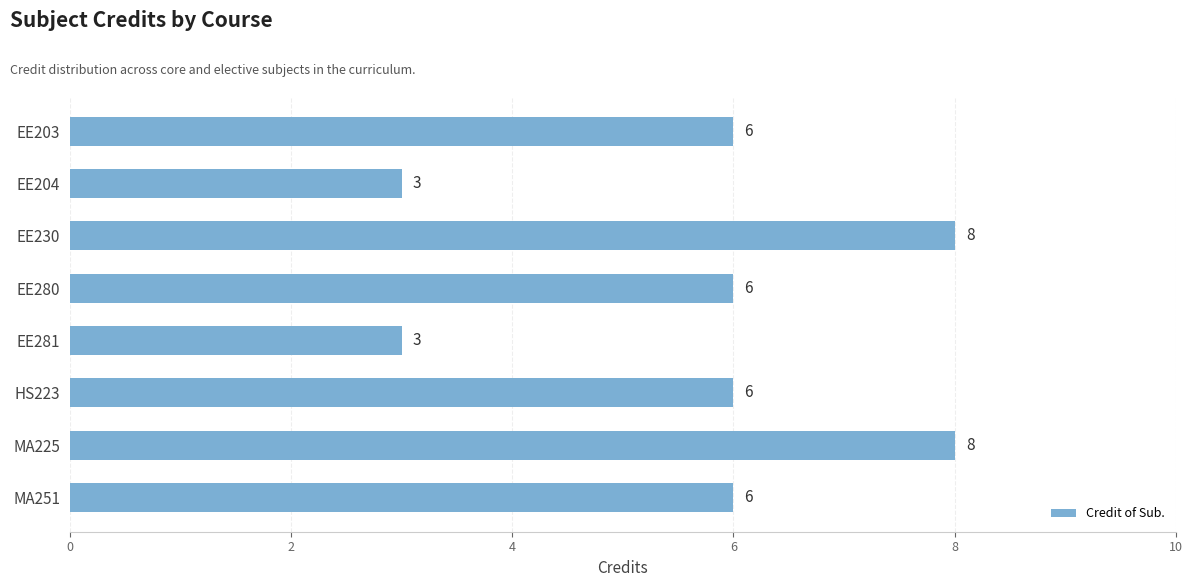

What is the maximum value shown in the chart?

8